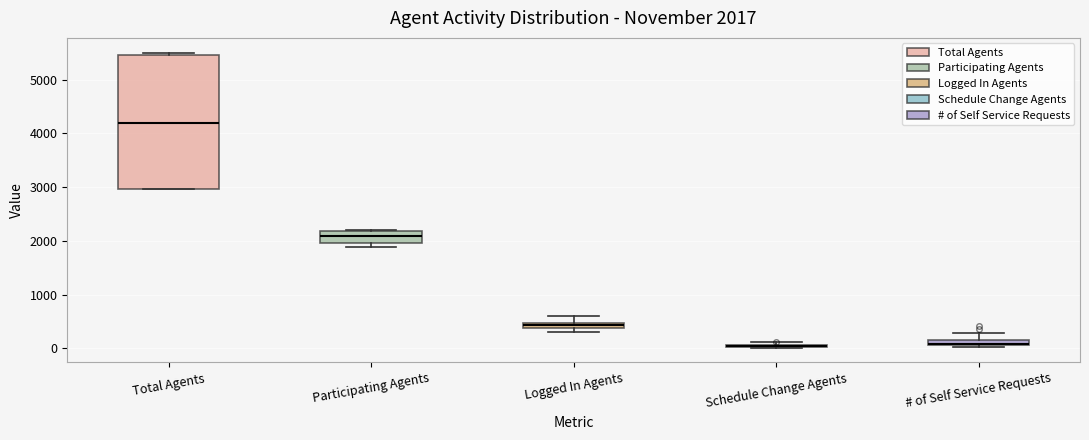

Which box is the tallest, from its lower edge to its upper edge?

Total Agents